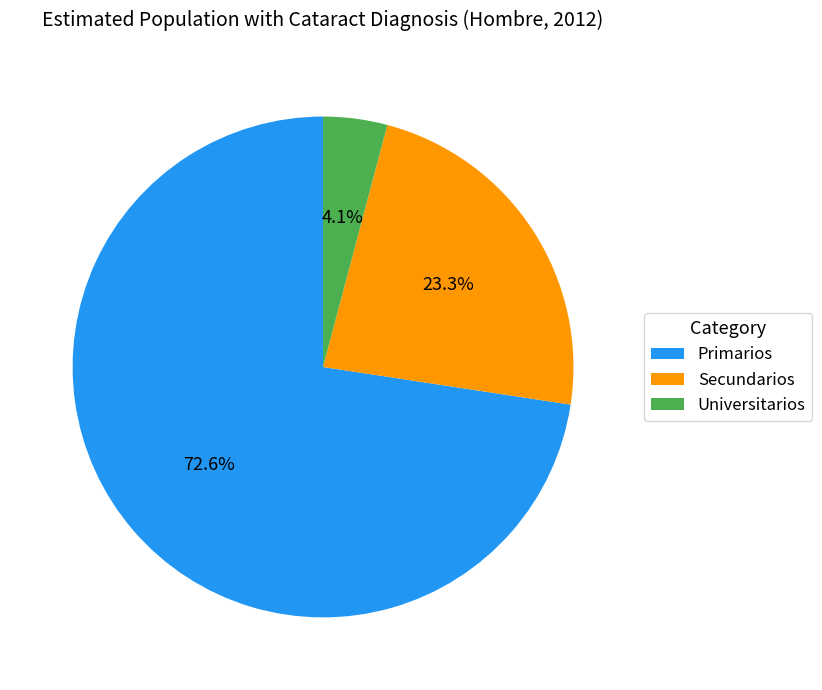

What is the smallest slice in the pie chart?

Universitarios